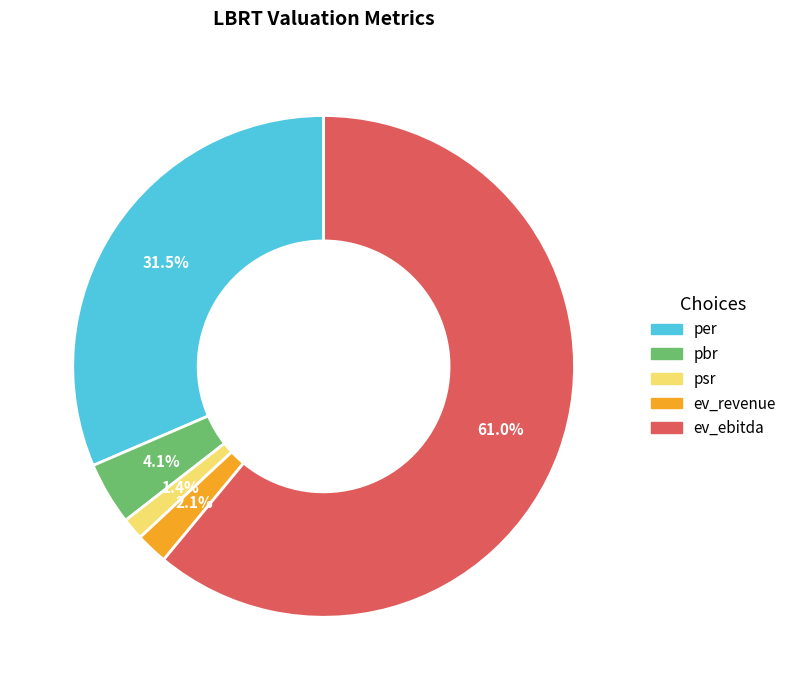

To the nearest percent, what is the difference between the ev_revenue and per slice percentages?

29%